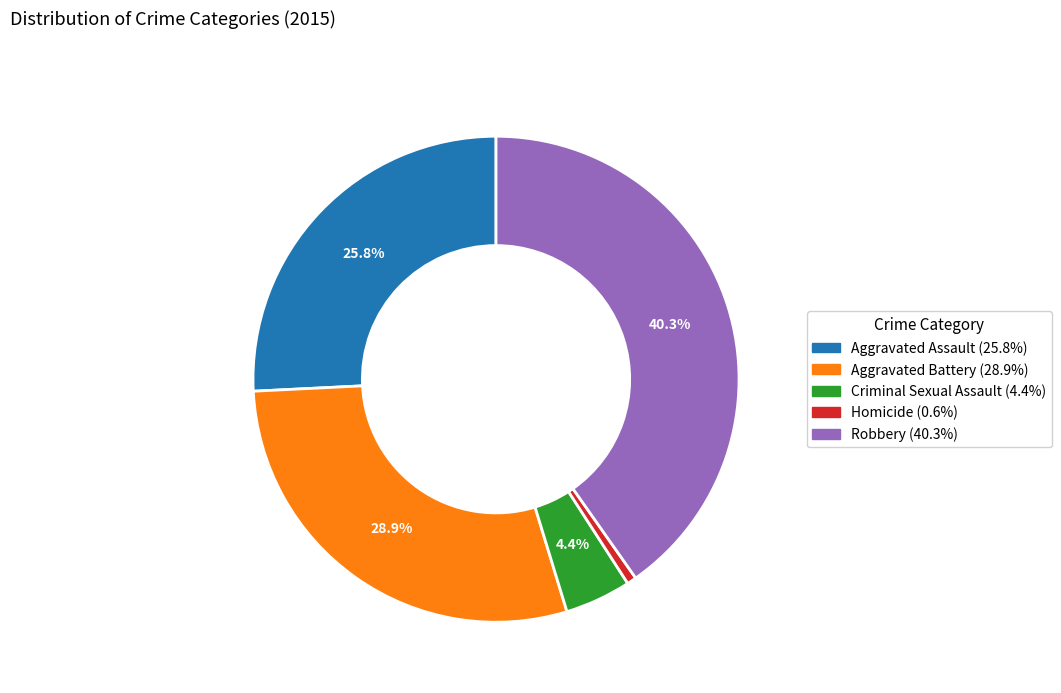

What is the largest slice in the pie chart?

Robbery